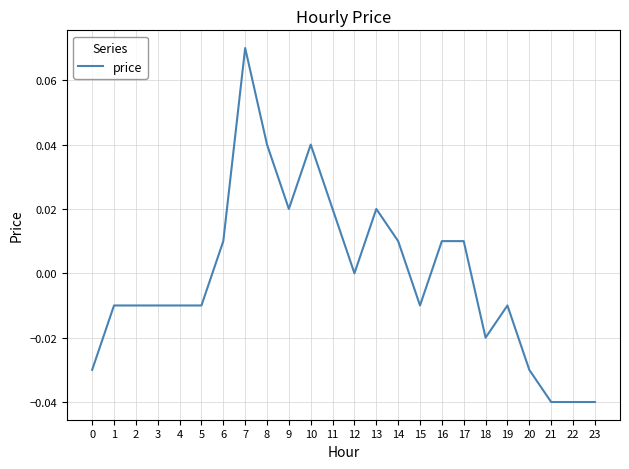

True or false: the data shows -0.0 at 15.

True